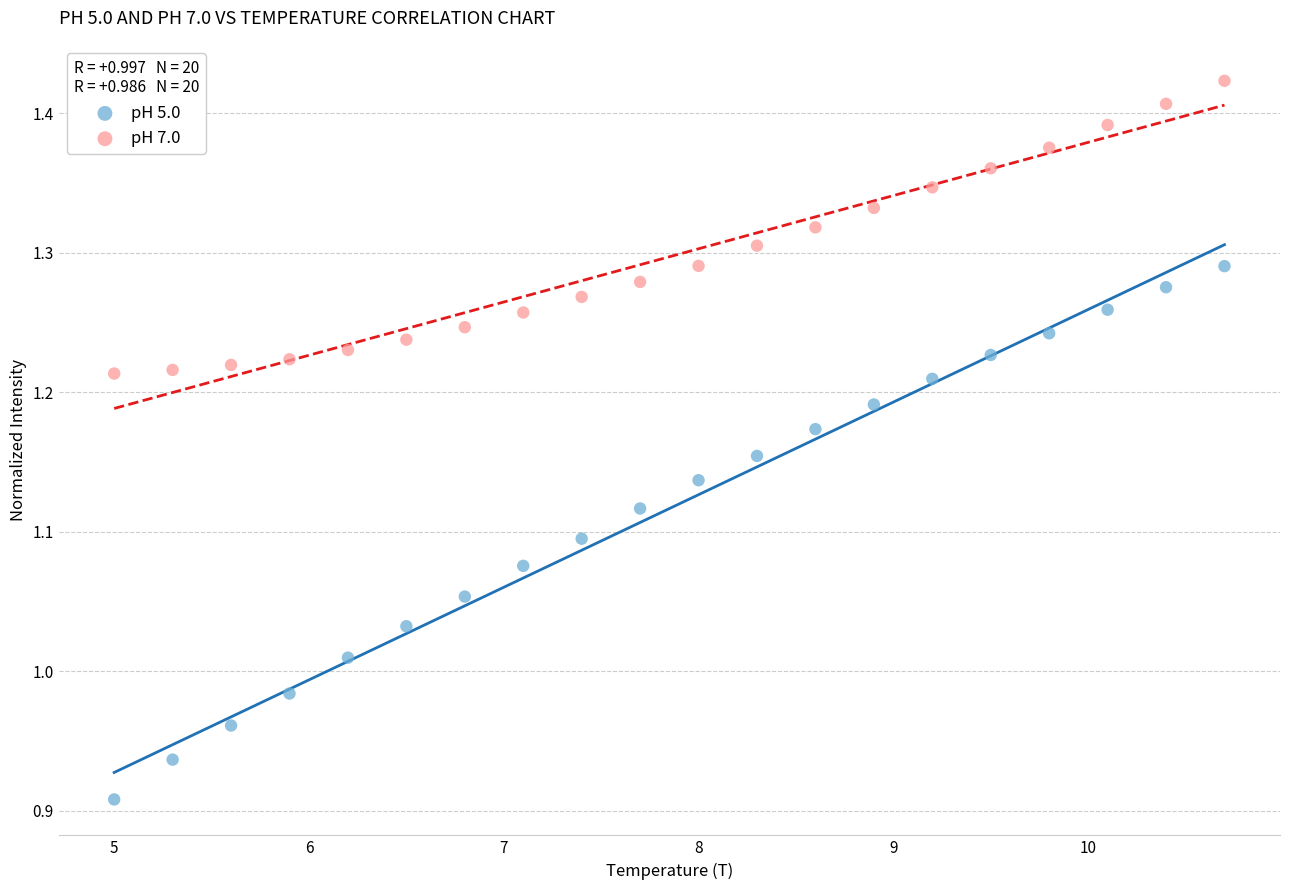

Which series reaches the maximum Y coordinate?

pH 7.0